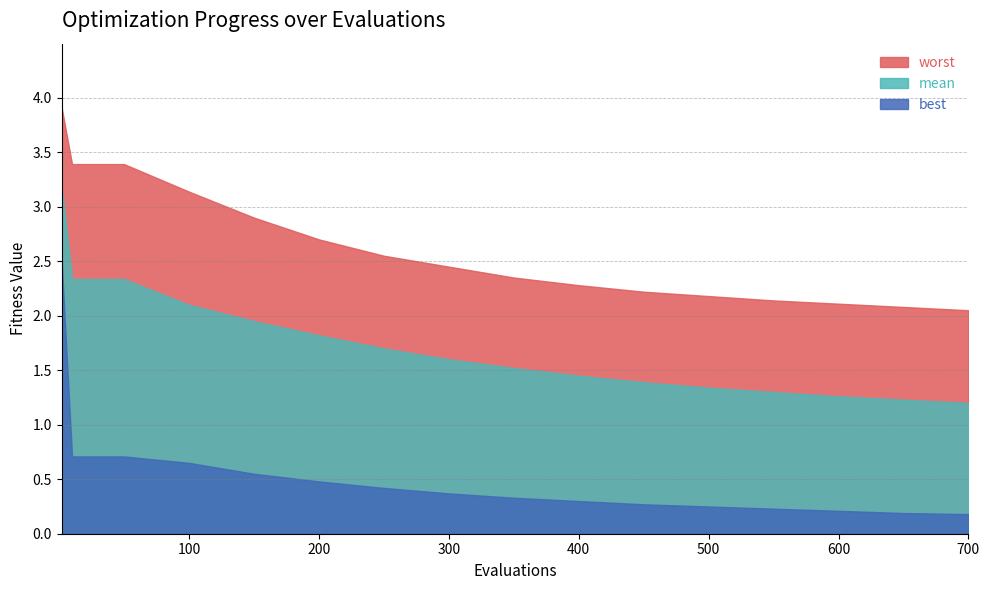

How many series are shown in this chart?

3